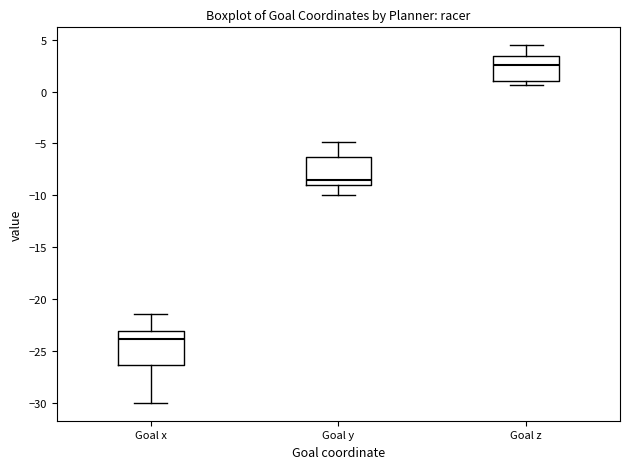

Which box's median line is the highest?

Goal z